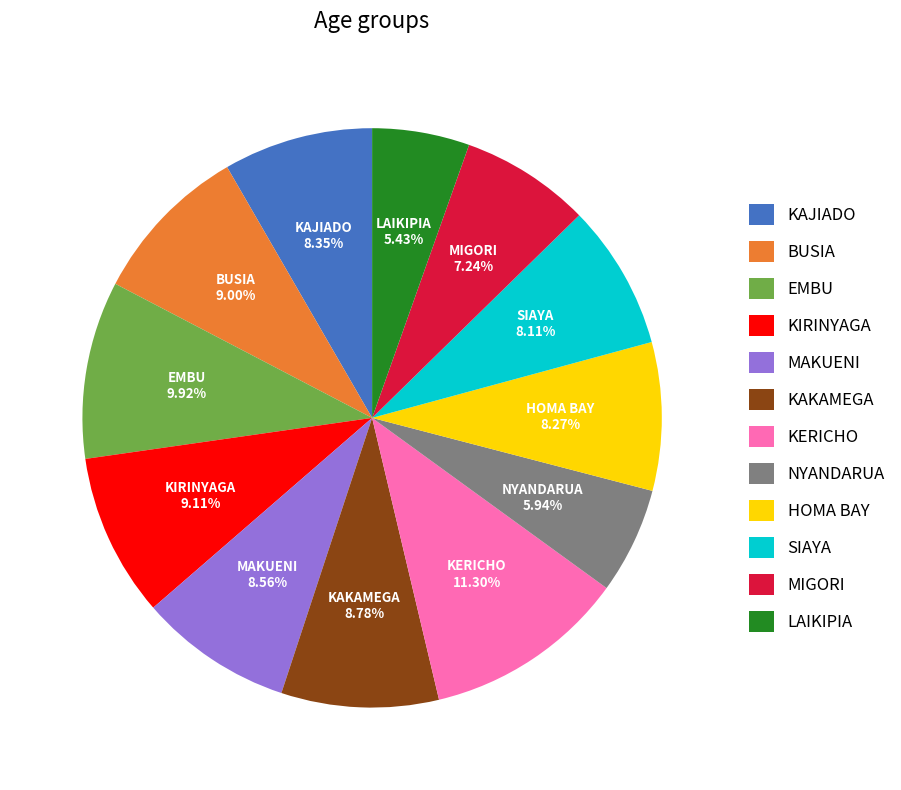

To the nearest percent, what portion does KIRINYAGA represent?

9%